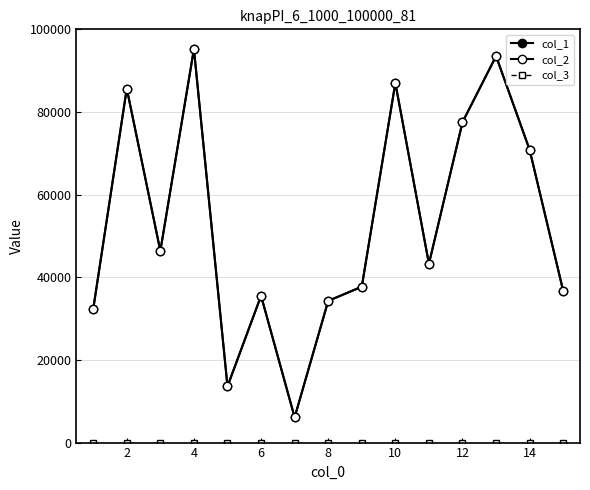

True or false: col_2 and col_3 cross at least once.

False